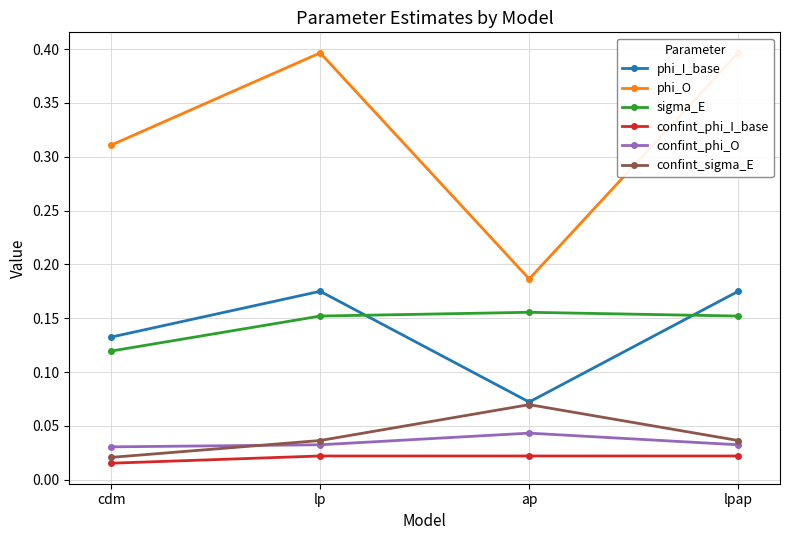

At which category is the sum across all series the highest?

lp